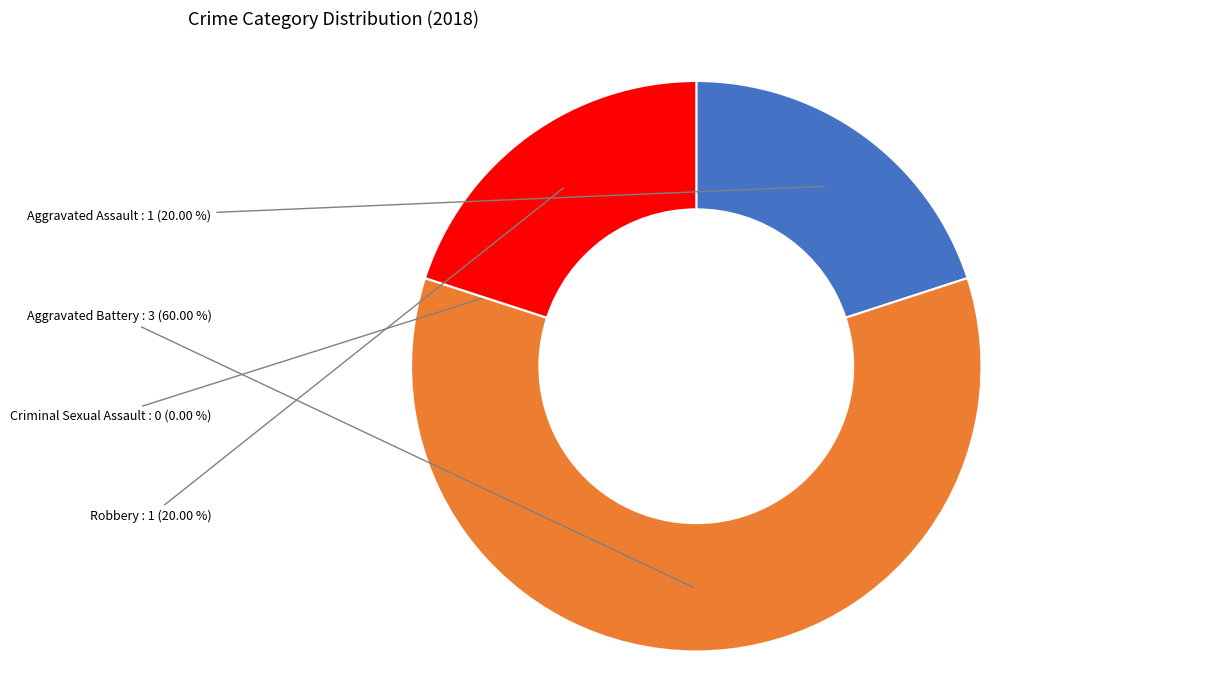

To the nearest percent, what is the combined percentage of Aggravated Battery and Robbery?

80%